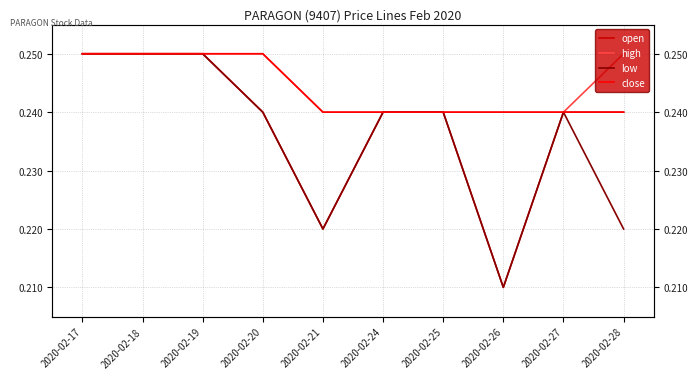

What are all the series names shown in the legend?

open, high, low, close